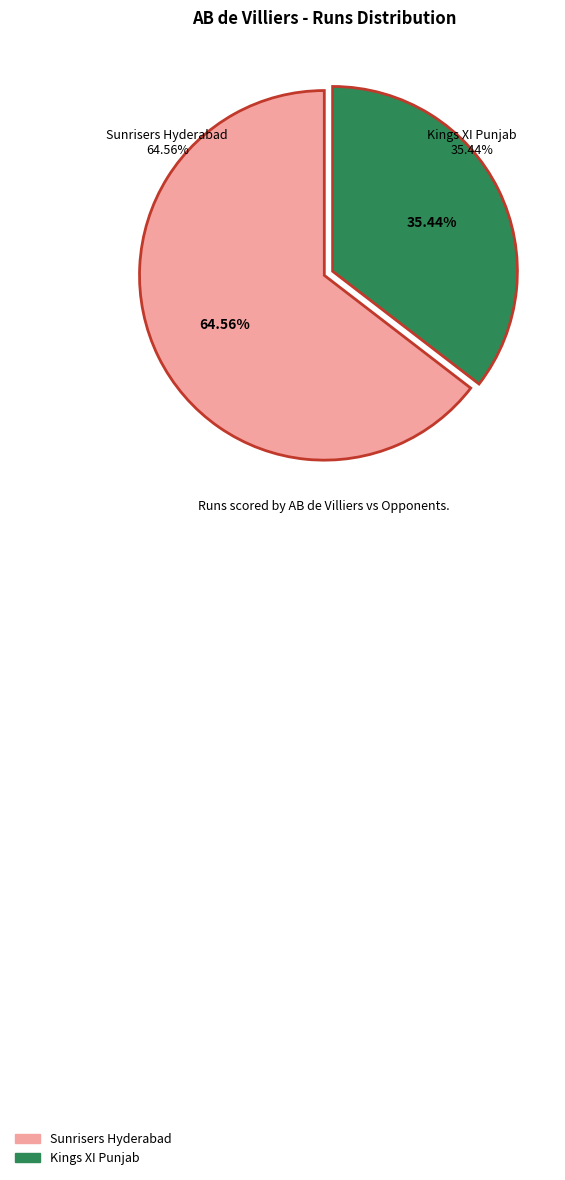

Which category has the smallest portion of the pie?

Kings XI Punjab